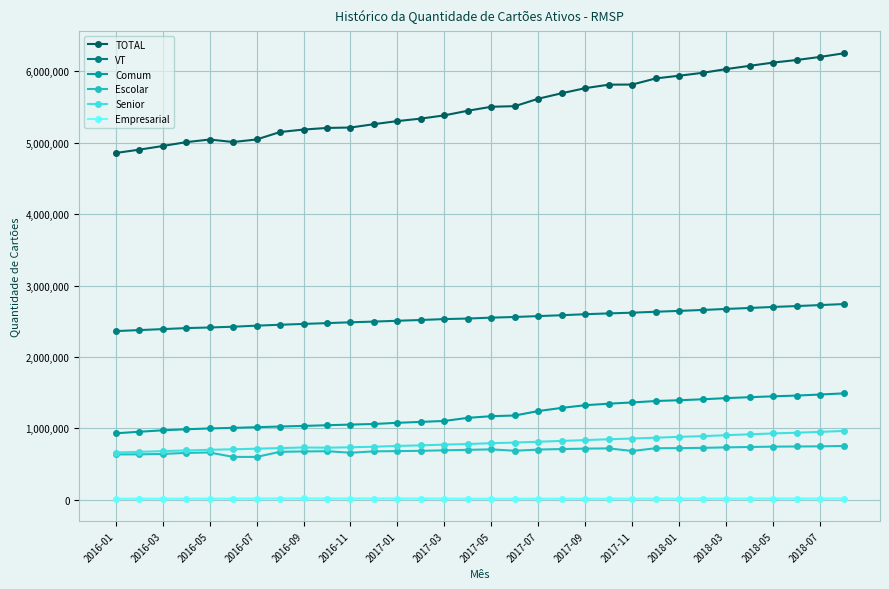

Which series has the largest total across all categories?

TOTAL